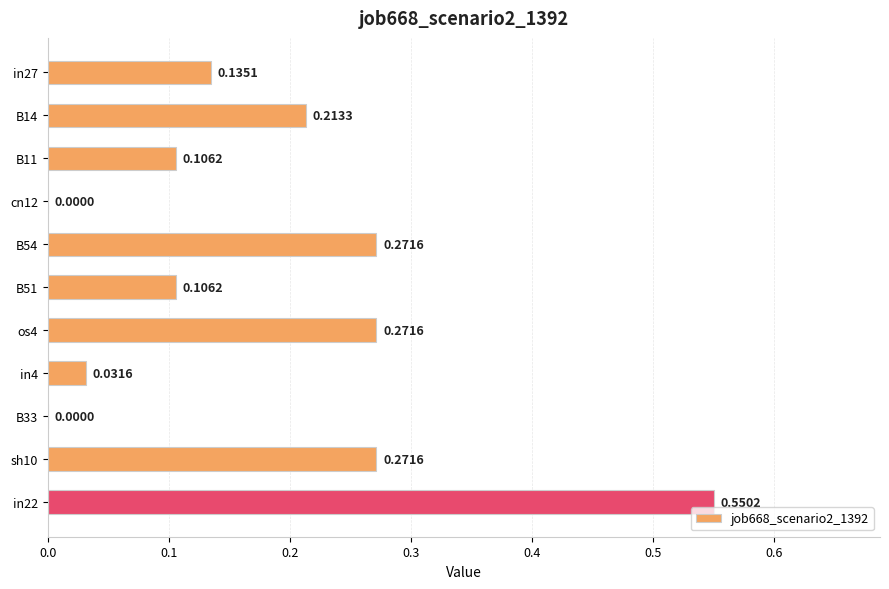

What is the change in value from B54 to in22?

+0.3